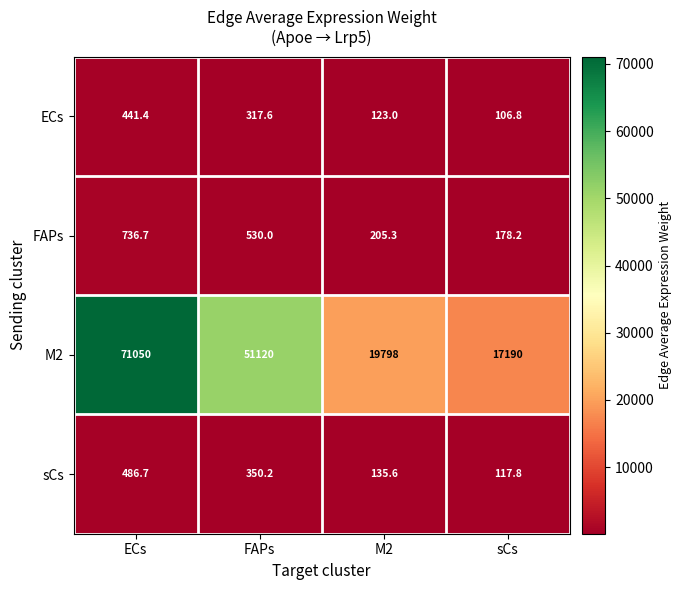

What is the sum of all ECs values?

988.8